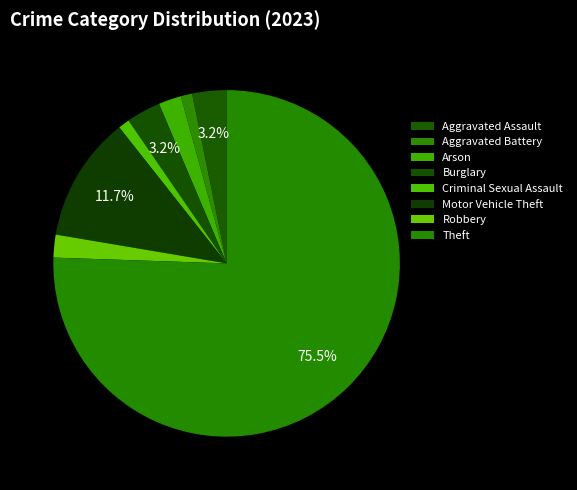

What is the change in value from Criminal Sexual Assault to Motor Vehicle Theft?

+10